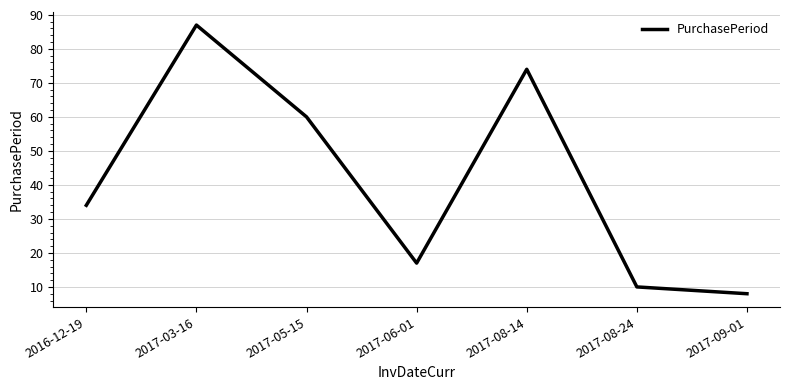

What position from the right is 2016-12-19?

7